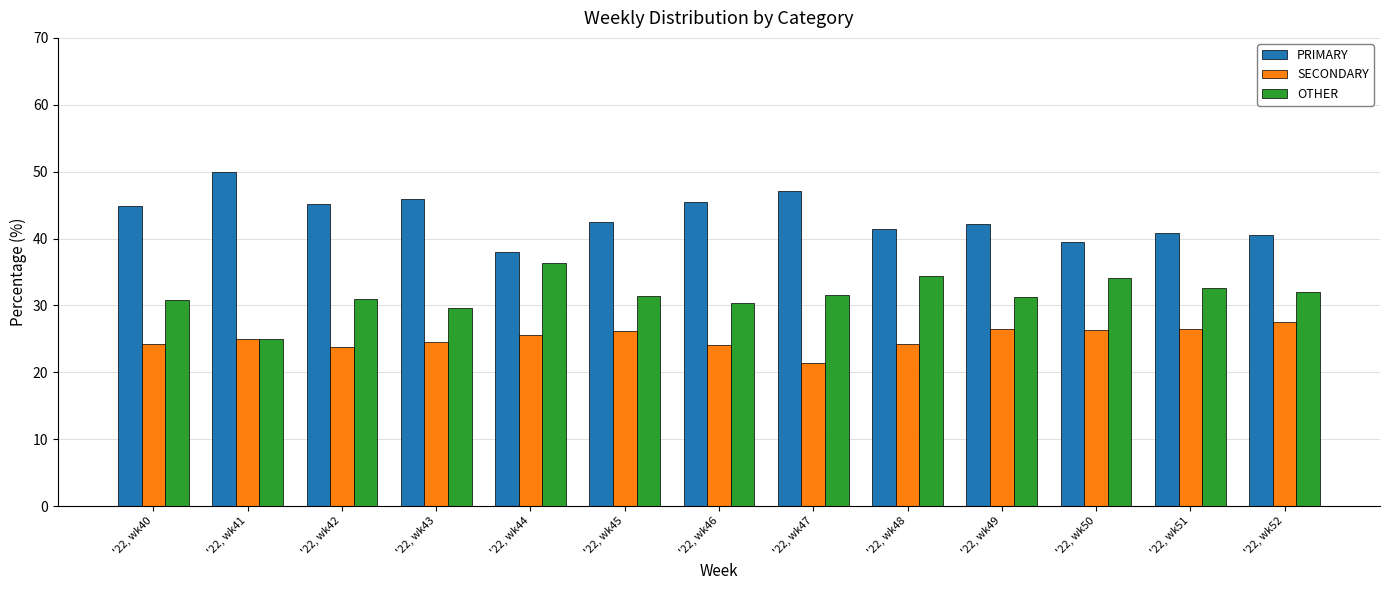

Is the value of SECONDARY at '22, wk46 greater than the value of OTHER at '22, wk48?

No